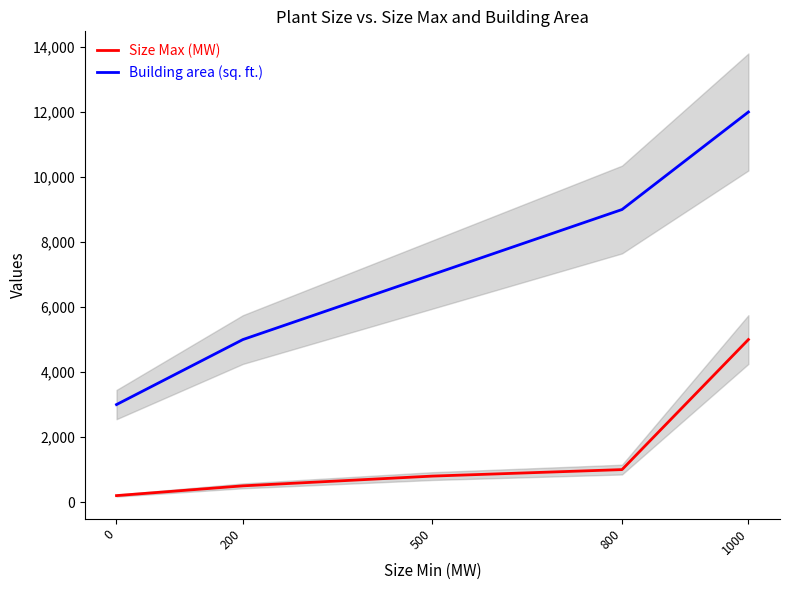

What is the minimum value shown in the chart?

200